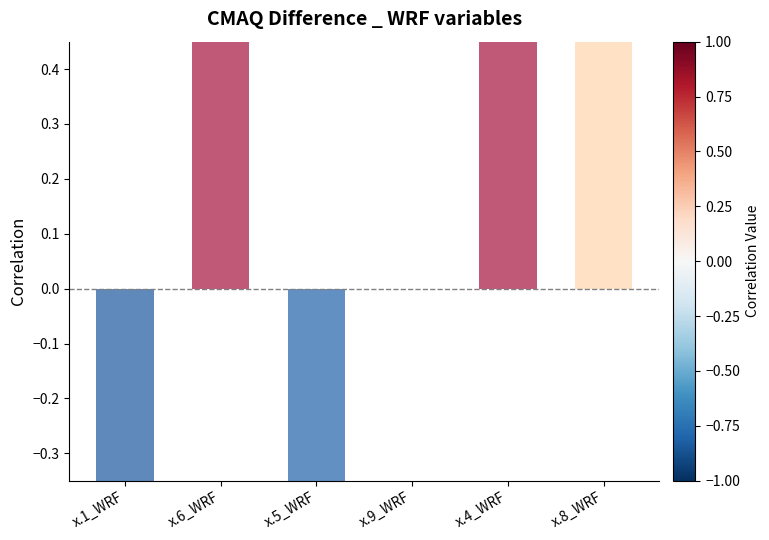

The chart shows a value of -1.3 at x.1_WRF. True or false?

False